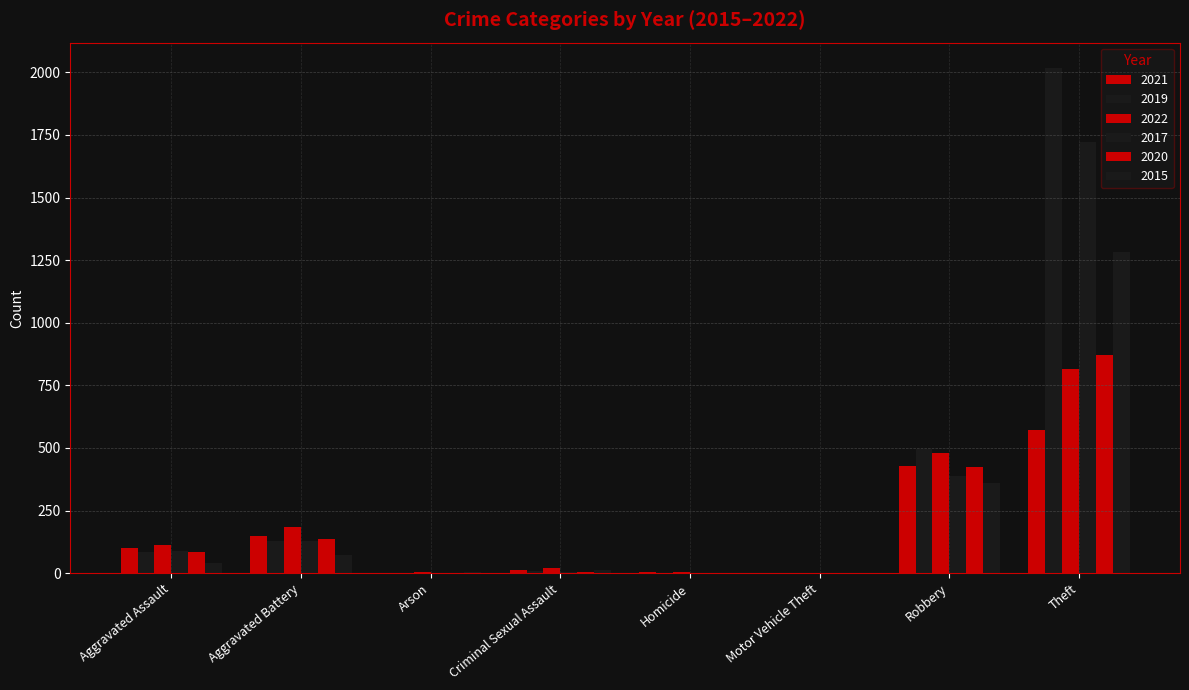

Count the number of categories in the chart.

8